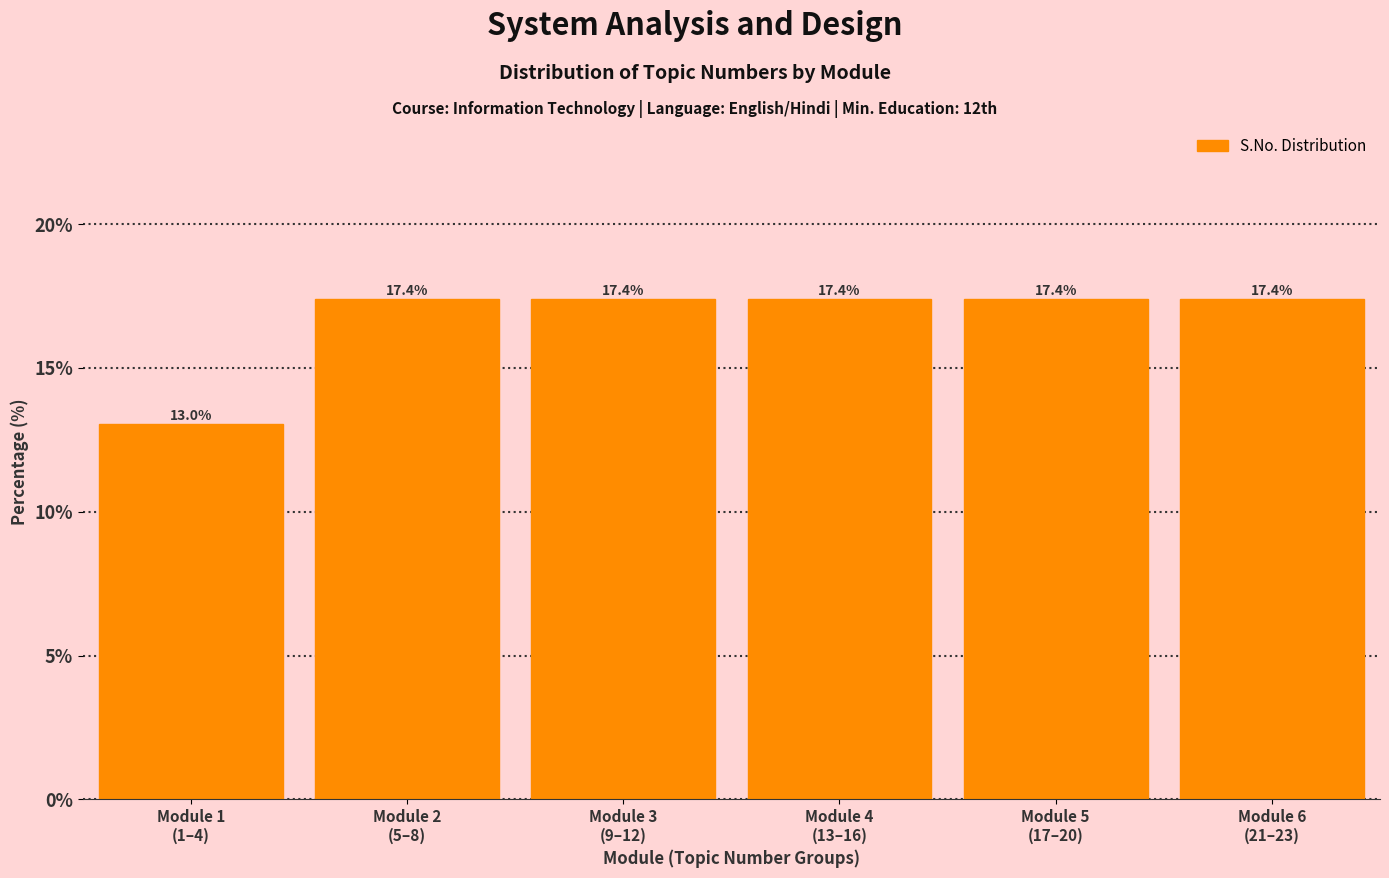

Reading left to right, what are all the values shown in this chart?

13.0	17.4	17.4	17.4	17.4	17.4